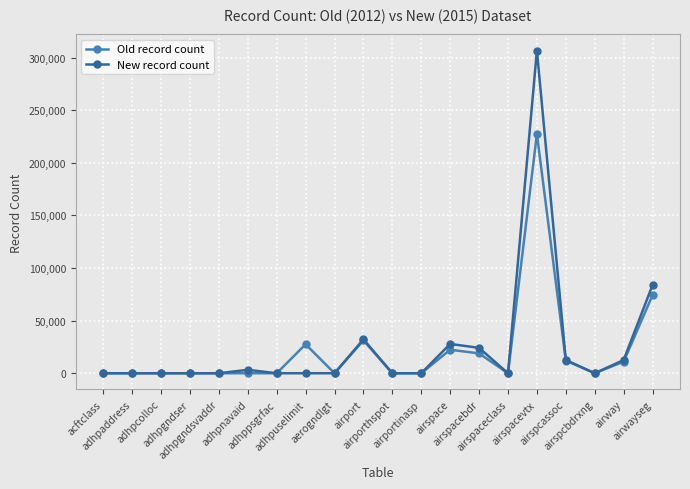

Which series has the largest range (max minus min)?

New record count